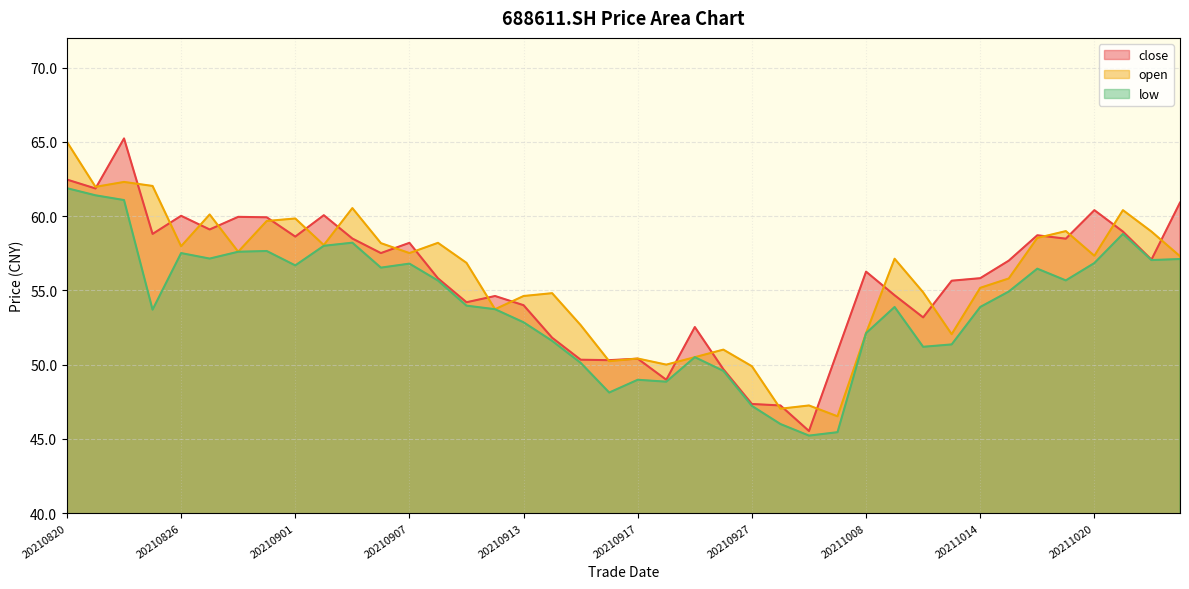

Count the number of data series in this chart.

3